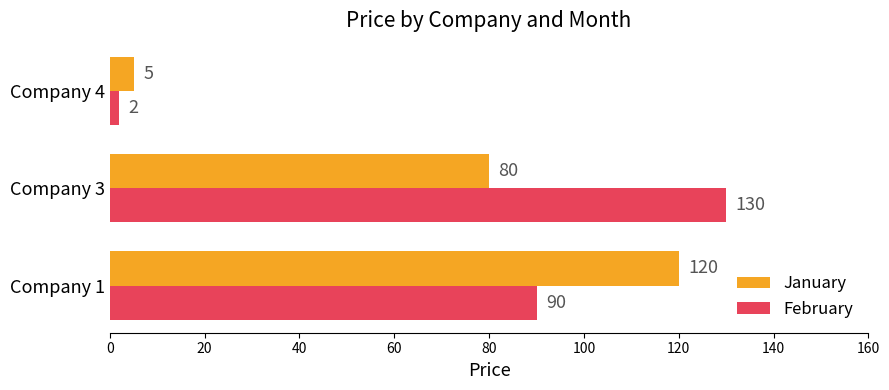

True or false: February has a value of 130 at Company 3.

True